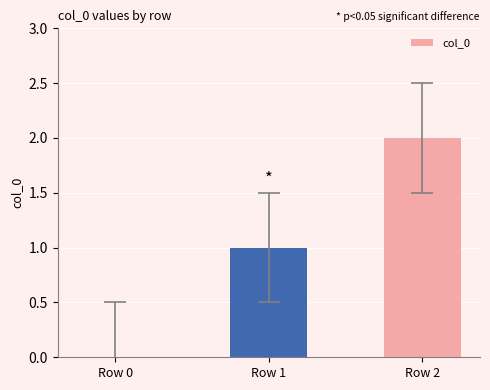

What is the change in value from Row 0 to Row 2?

+2